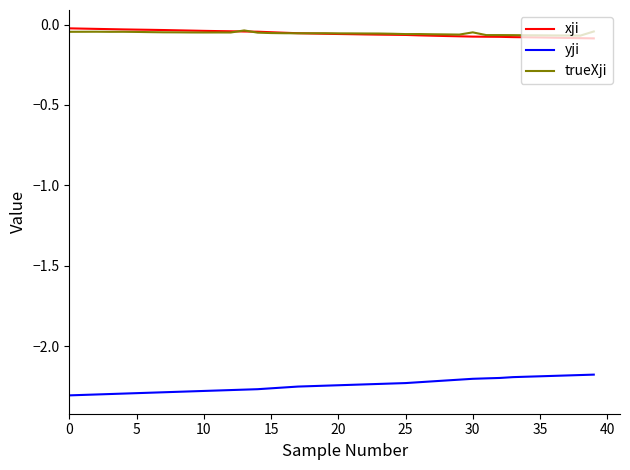

True or false: trueXji and yji cross at least once.

False